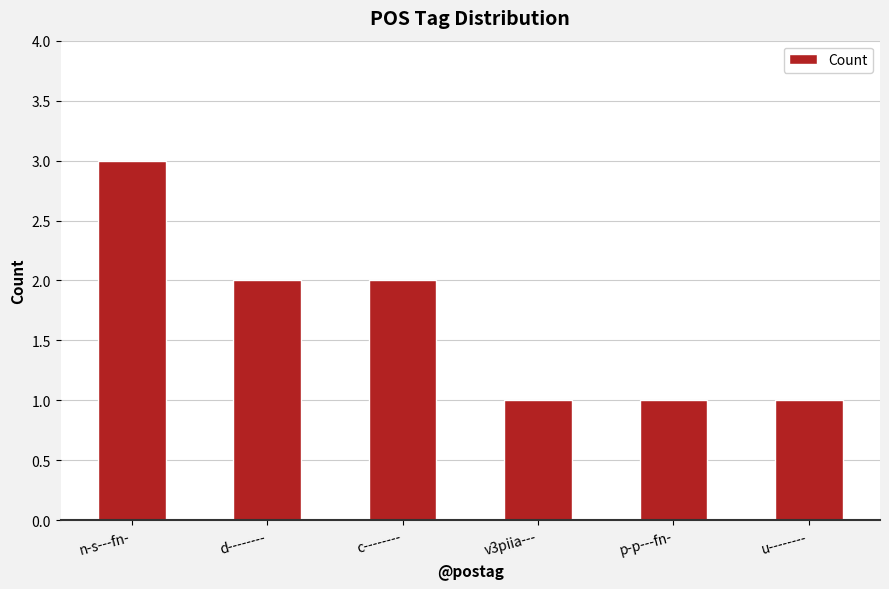

What is the value of the 5th bar from the left?

1